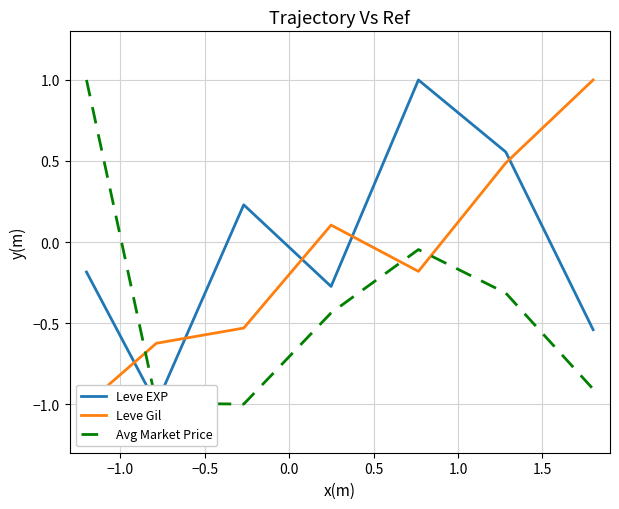

Reading left to right, what are all the values shown in this chart?

Leve EXP: -0.2	-1.0	0.2	-0.3	1.0	0.6	-0.5
Leve Gil: -1.0	-0.6	-0.5	0.1	-0.2	0.5	1.0
Avg Market Price: 1.0	-1.0	-1.0	-0.4	-0.0	-0.3	-0.9